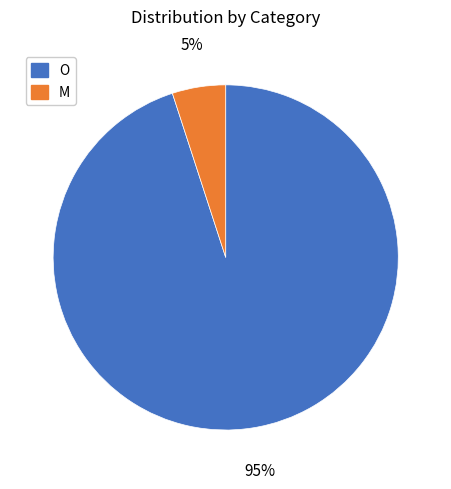

To the nearest percent, what is the average slice percentage?

50%